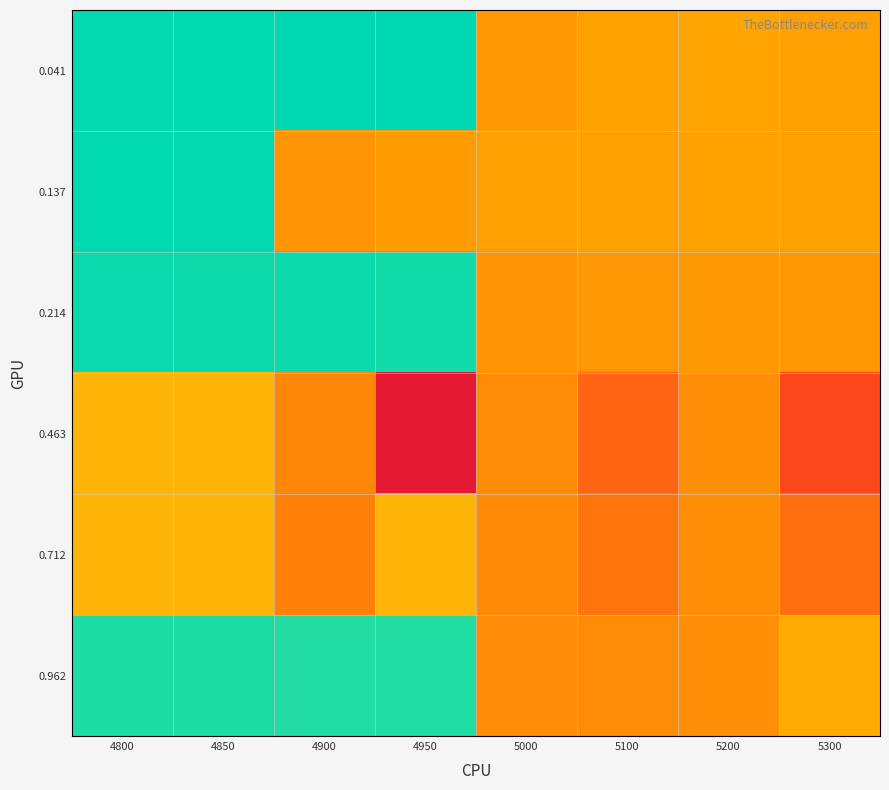

What is the difference between the highest and lowest values at 5100?

0.3